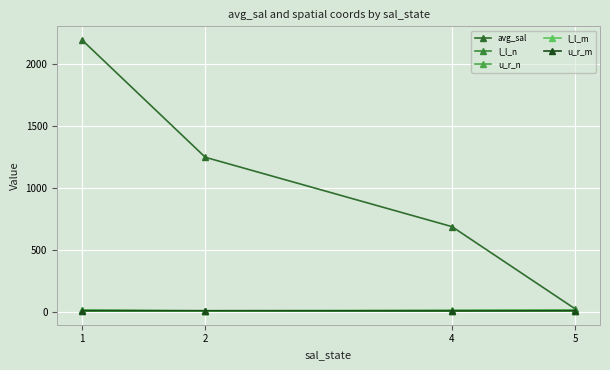

What is the difference between the maximum and minimum values in the l_l_n series?

6.0